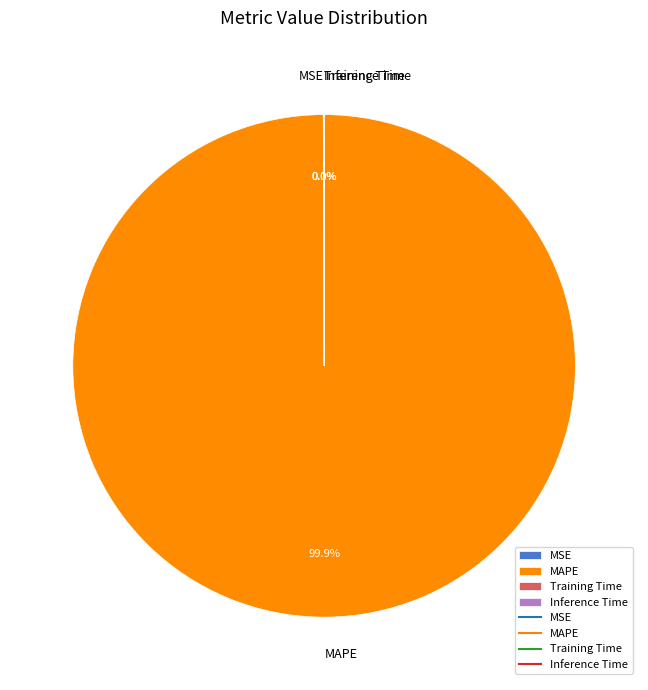

Which slice is the largest?

MAPE